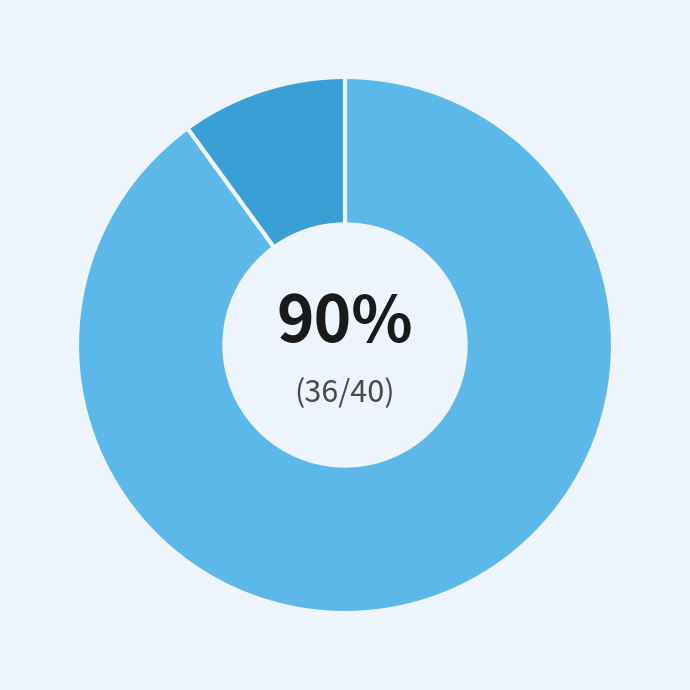

Is there a majority slice in this chart?

Yes